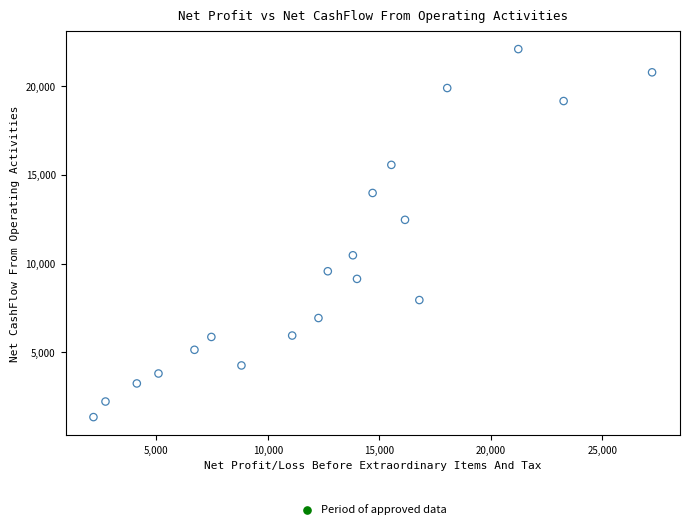

What Y value in the scatter plot is closest to 11727?

12475.0